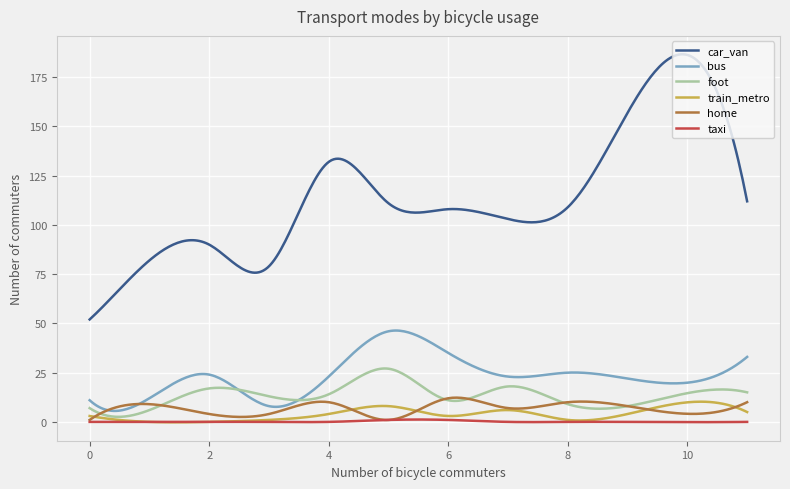

True or false: train_metro and car_van intersect in this chart.

False